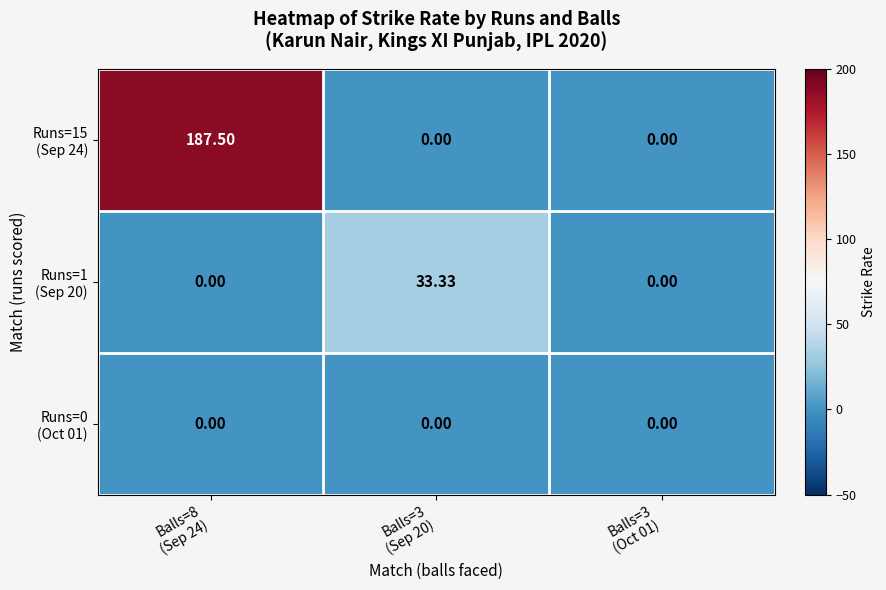

Count the number of categories in the chart.

3